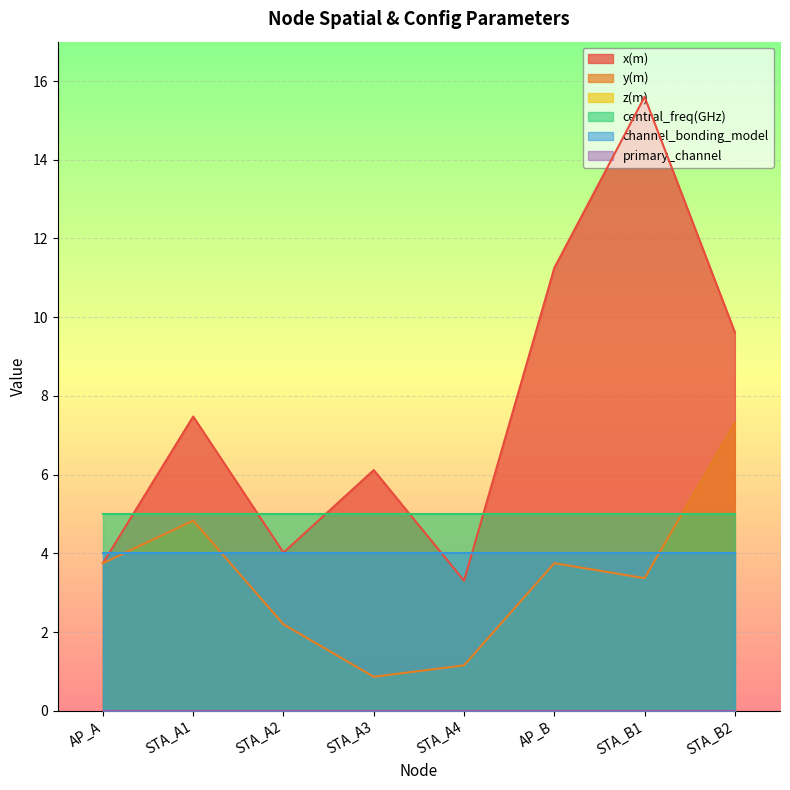

Reading left to right, extract all data points from this chart.

x(m): AP_A=3.8	STA_A1=7.5	STA_A2=4.0	STA_A3=6.1	STA_A4=3.3	AP_B=11.2	STA_B1=15.6	STA_B2=9.6
y(m): AP_A=3.8	STA_A1=4.8	STA_A2=2.2	STA_A3=0.9	STA_A4=1.2	AP_B=3.8	STA_B1=3.4	STA_B2=7.3
z(m): AP_A=0.0	STA_A1=0.0	STA_A2=0.0	STA_A3=0.0	STA_A4=0.0	AP_B=0.0	STA_B1=0.0	STA_B2=0.0
central_freq(GHz): AP_A=5.0	STA_A1=5.0	STA_A2=5.0	STA_A3=5.0	STA_A4=5.0	AP_B=5.0	STA_B1=5.0	STA_B2=5.0
channel_bonding_model: AP_A=4.0	STA_A1=4.0	STA_A2=4.0	STA_A3=4.0	STA_A4=4.0	AP_B=4.0	STA_B1=4.0	STA_B2=4.0
primary_channel: AP_A=0.0	STA_A1=0.0	STA_A2=0.0	STA_A3=0.0	STA_A4=0.0	AP_B=0.0	STA_B1=0.0	STA_B2=0.0